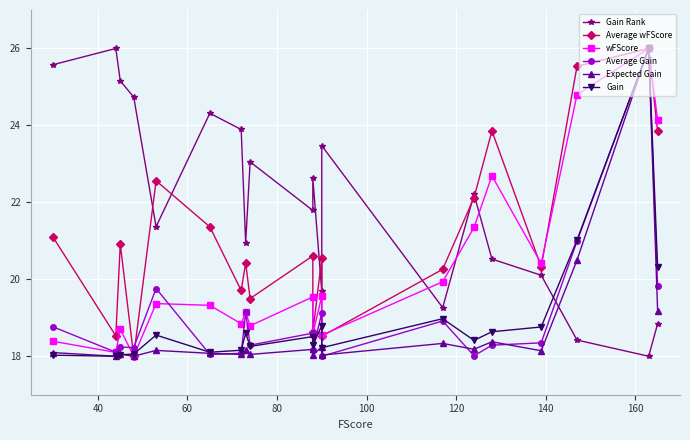

True or false: Gain Rank and wFScore intersect in this chart.

True